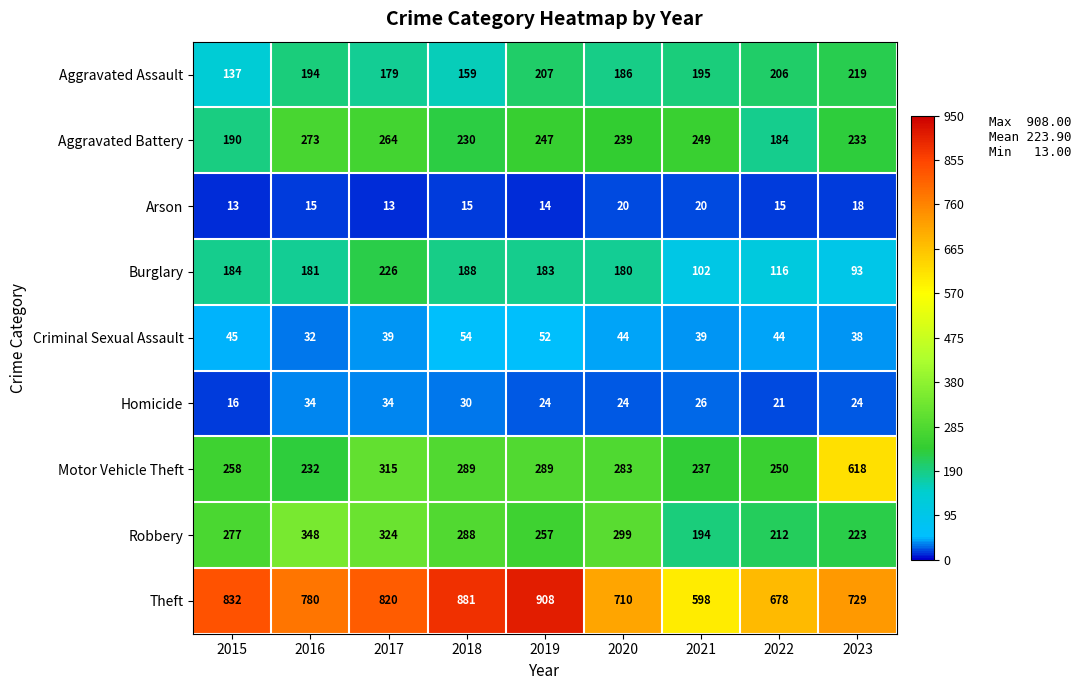

Which series has the largest total across all categories?

Theft